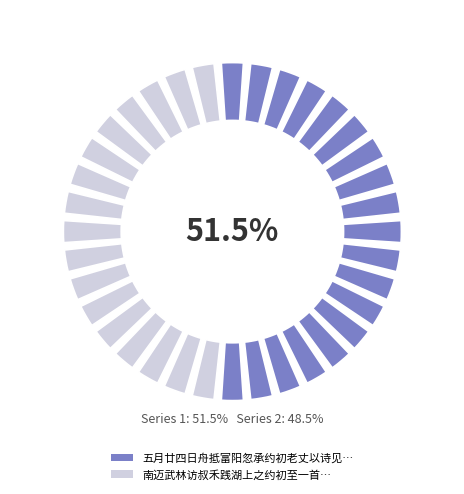

Rank the categories by value from highest to lowest.

五月廿四日舟抵富阳忽承约初老丈以诗见投奉答一首, 南迈武林访叔禾践湖上之约初至一首